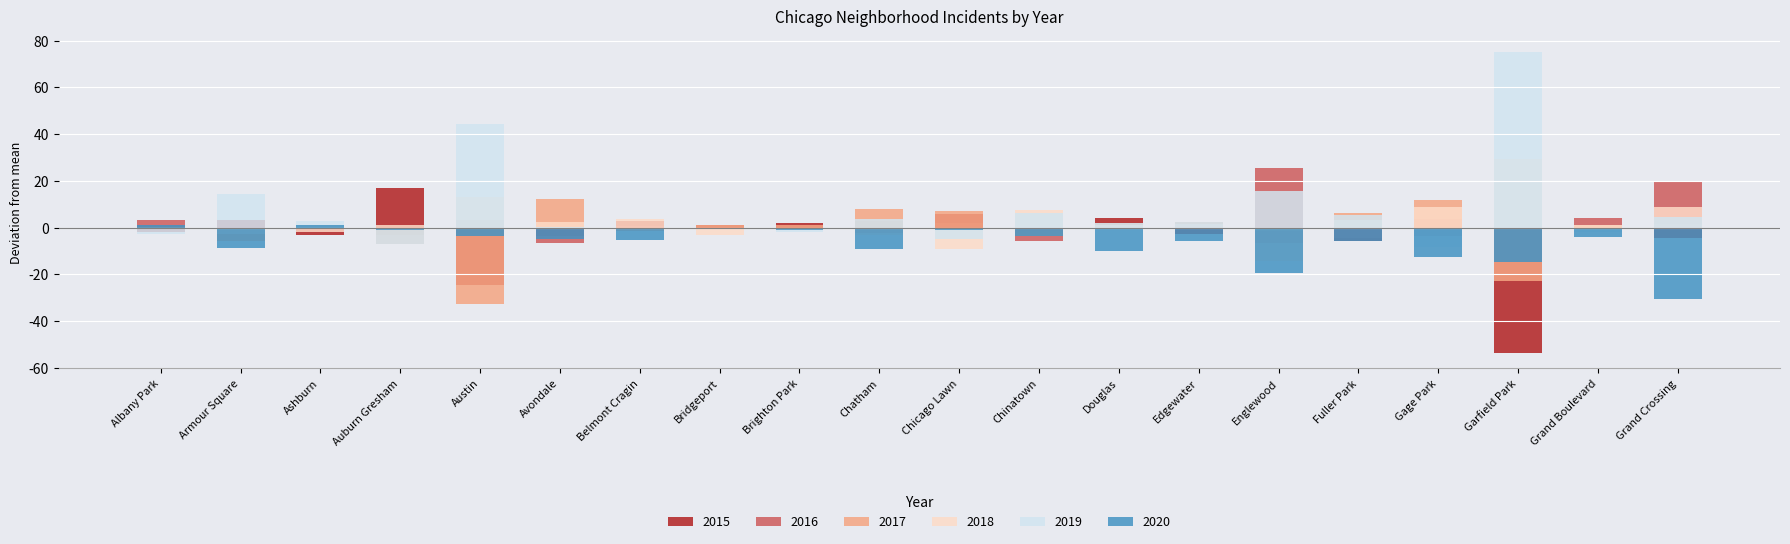

Which series has the largest total across all categories?

2019